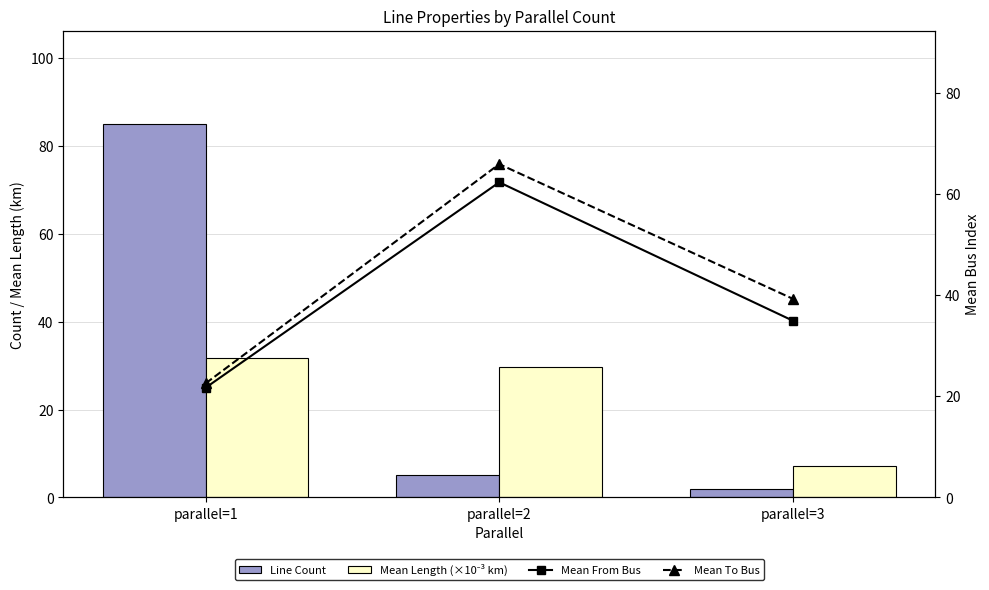

Read the Mean To Bus value at parallel=1.

22.6